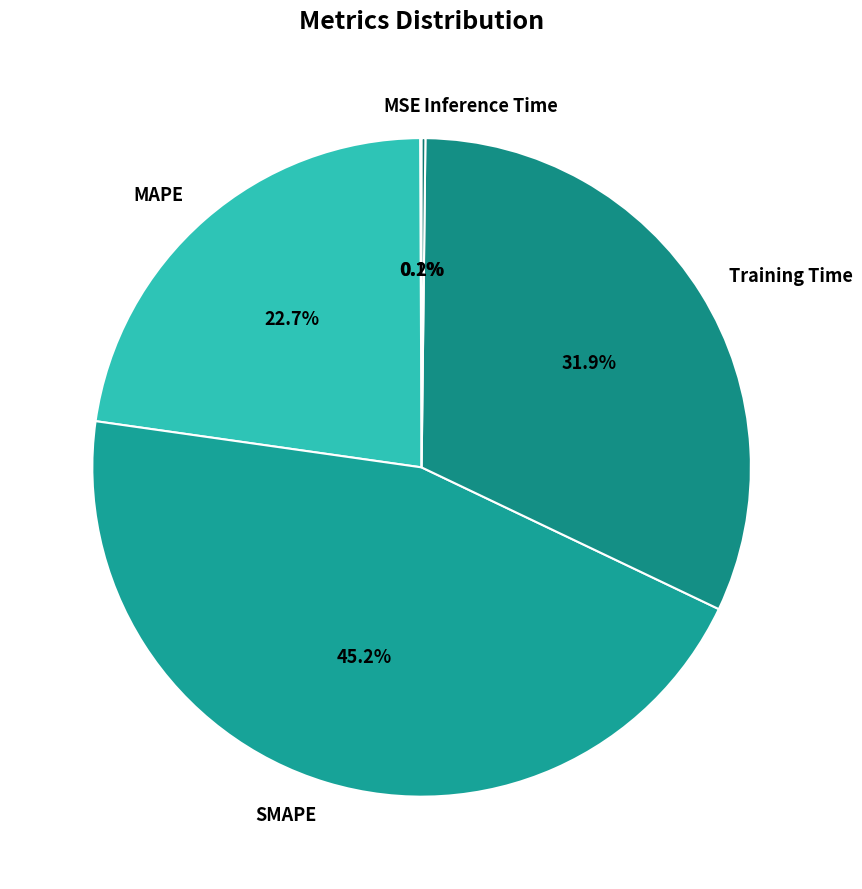

Does any single category account for the majority?

No